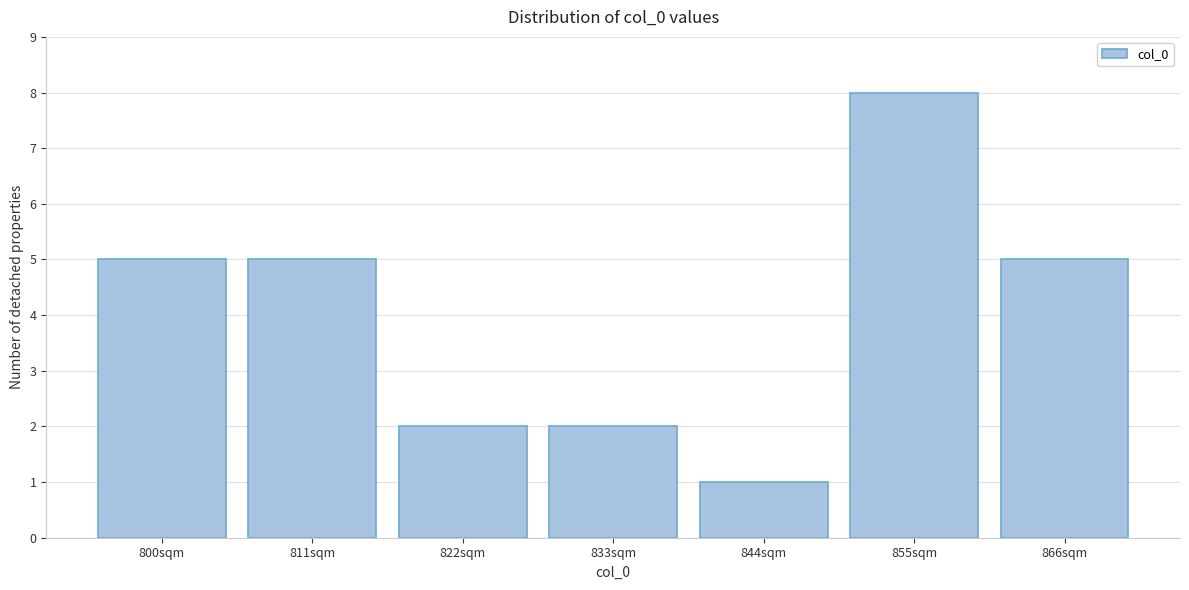

Reading right to left, what are all the values shown in this chart?

866sqm=5	855sqm=8	844sqm=1	833sqm=2	822sqm=2	811sqm=5	800sqm=5